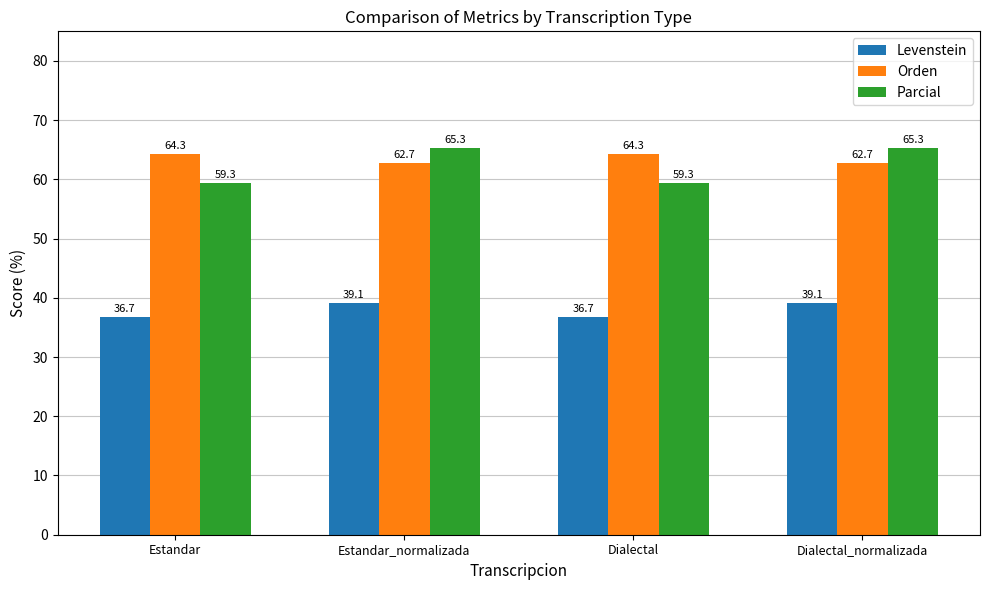

Is it true that Levenstein equals 18.9 at Dialectal?

False